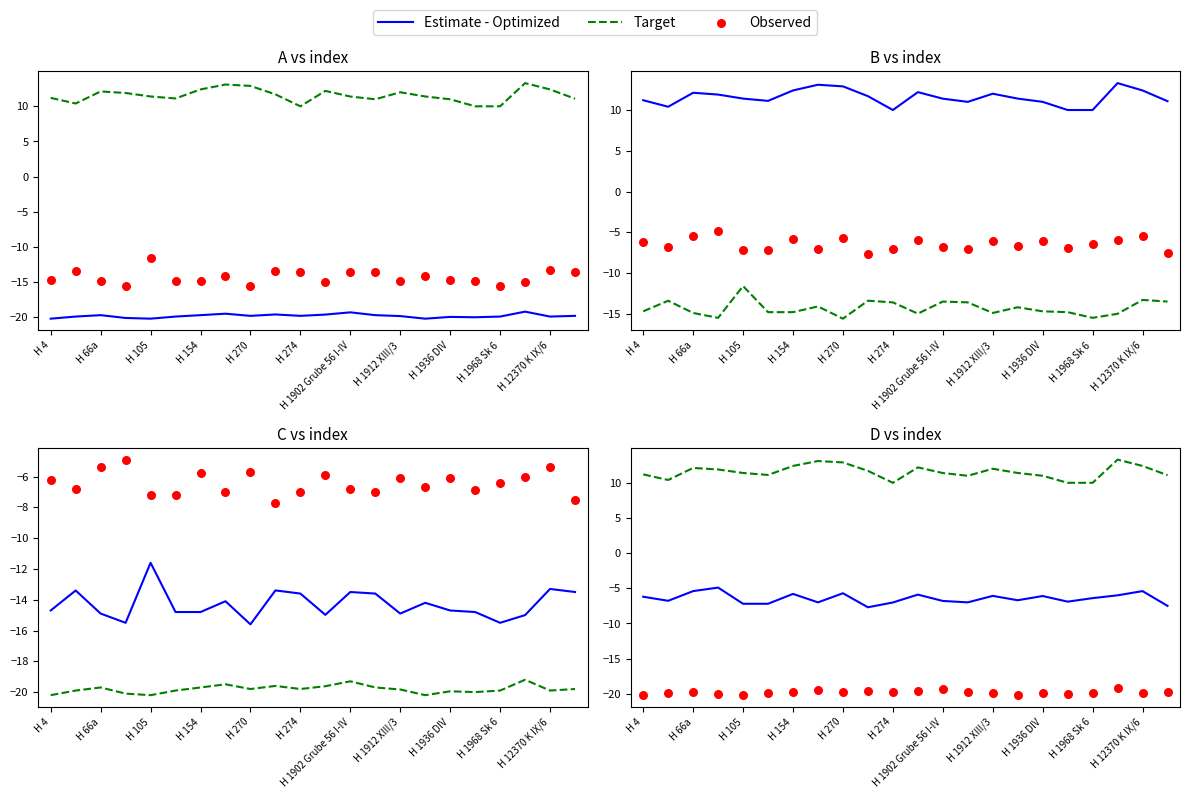

At how many categories does at least one series exceed -2?

22